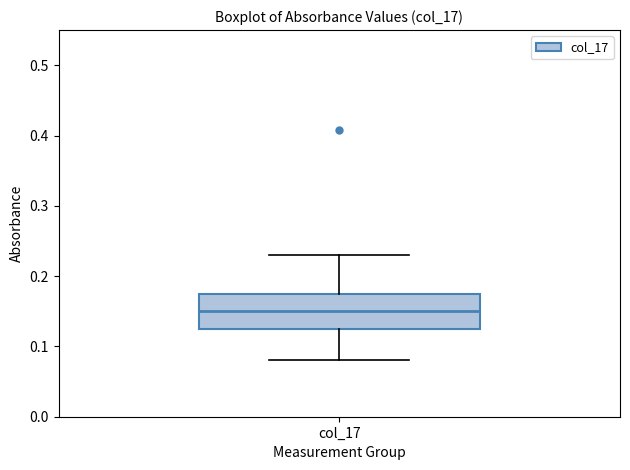

Transcribe this box plot: give where the median line is, the range the box spans, and where the two whiskers end, as read against the y-axis. The values are not printed on the chart, so give them approximately, as read against the axis.

median 0.15, box 0.13 to 0.18, whiskers 0.08 to 0.23